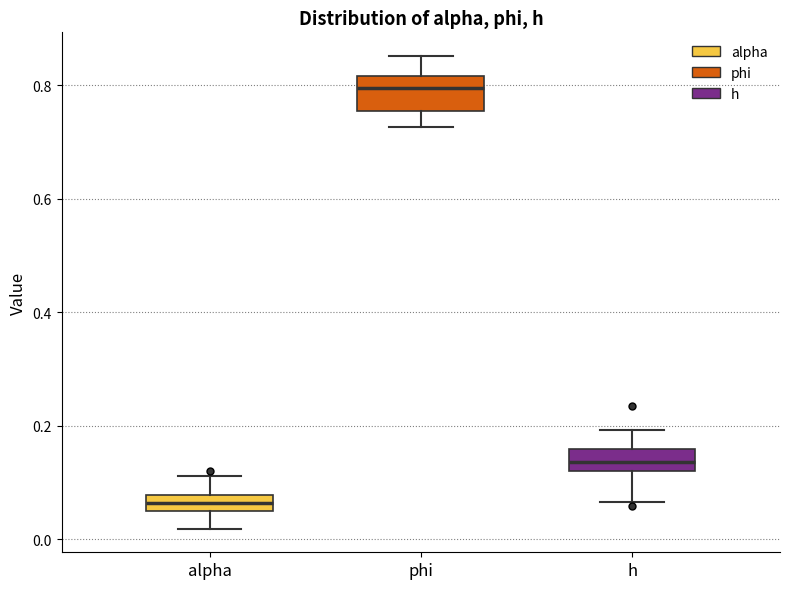

Where is the upper edge of the box for h on the y-axis? The values are not printed on the chart, so give them approximately, as read against the axis.

0.16